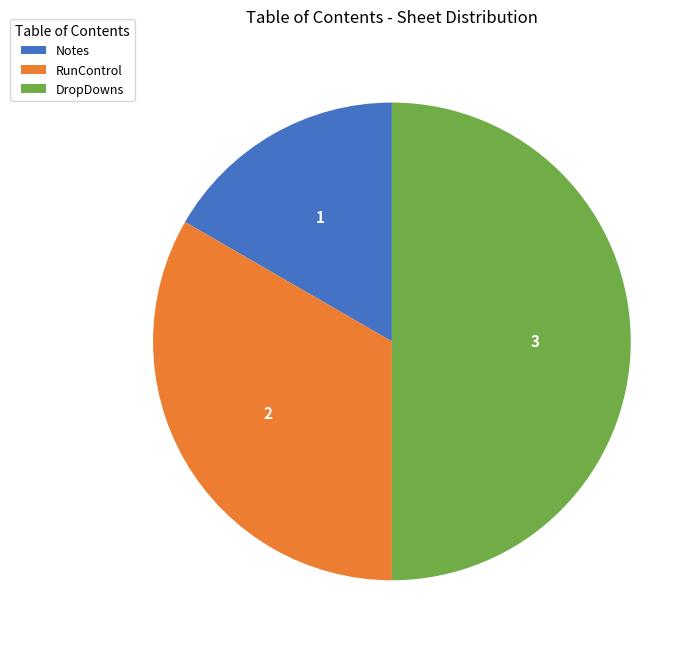

Is it true that Notes is 10% of the pie?

False